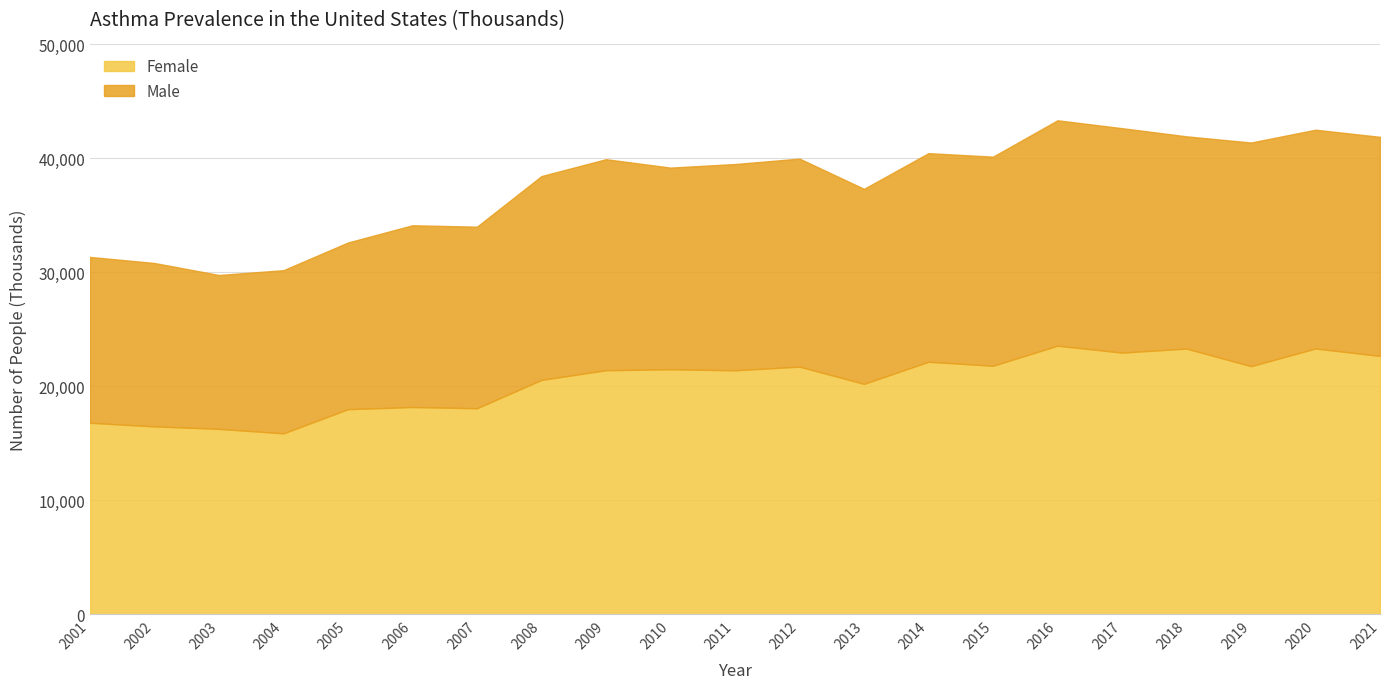

Which category has the lowest value across all series?

2003